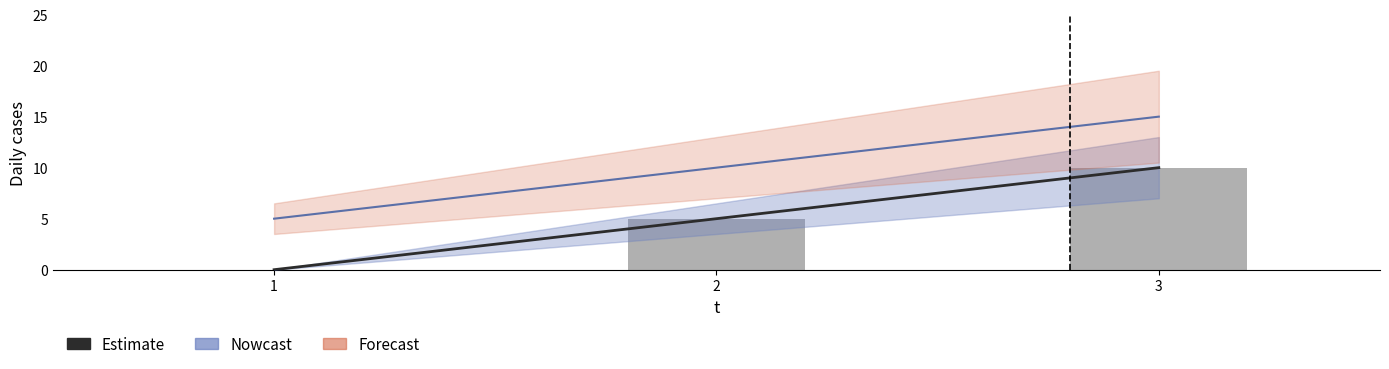

List the labels in order of value, largest first.

3, 2, 1